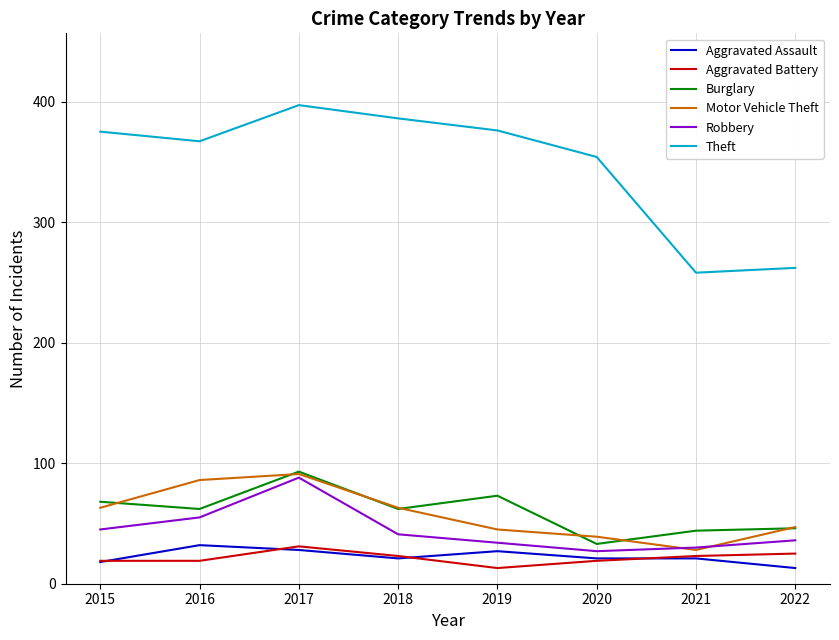

What are all the series names shown in the legend?

Aggravated Assault, Aggravated Battery, Burglary, Motor Vehicle Theft, Robbery, Theft